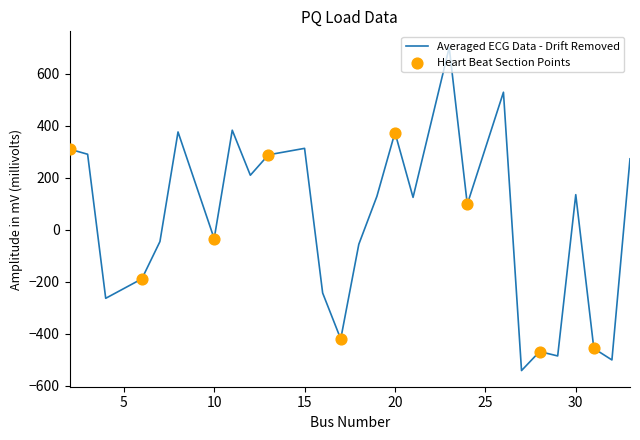

What is the difference between the maximum and minimum values?

1242.0